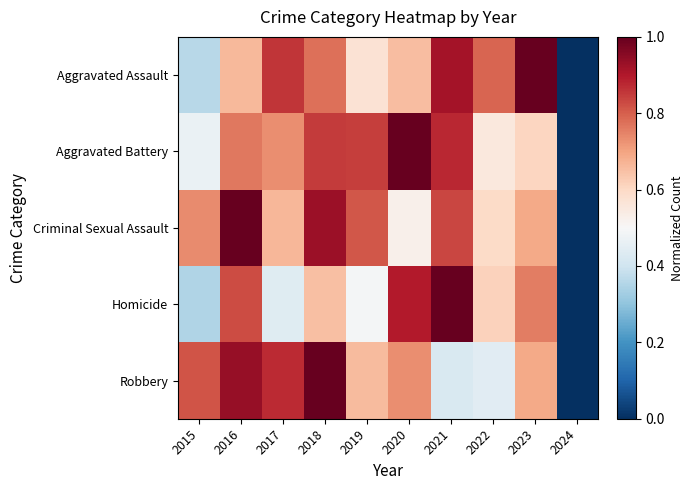

Count the number of data series in this chart.

5